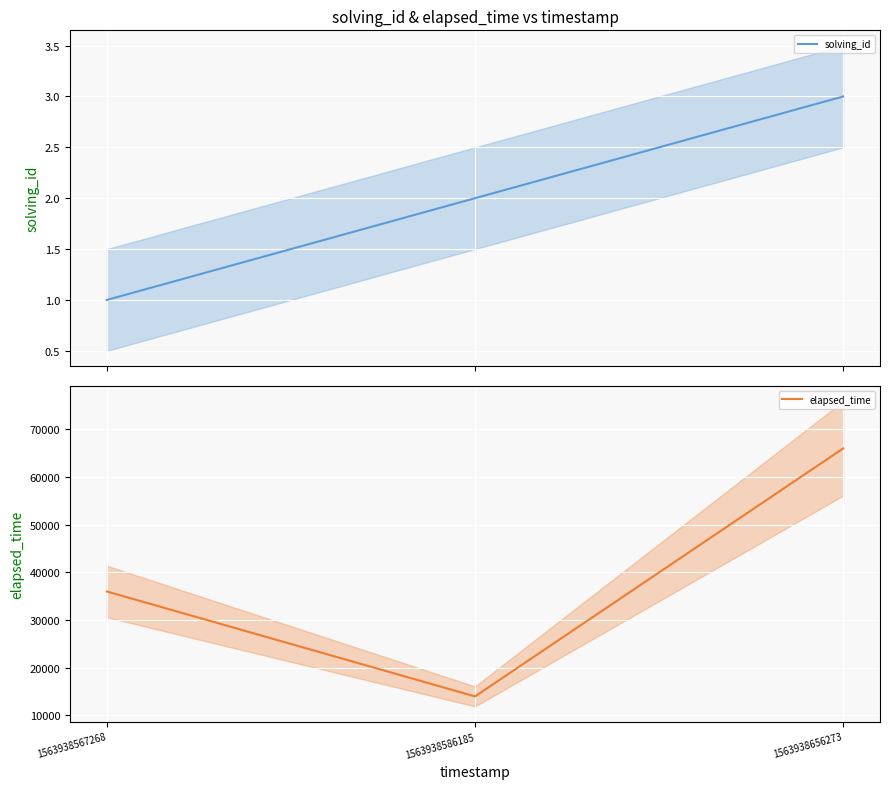

How many data points in solving_id are above 2?

1